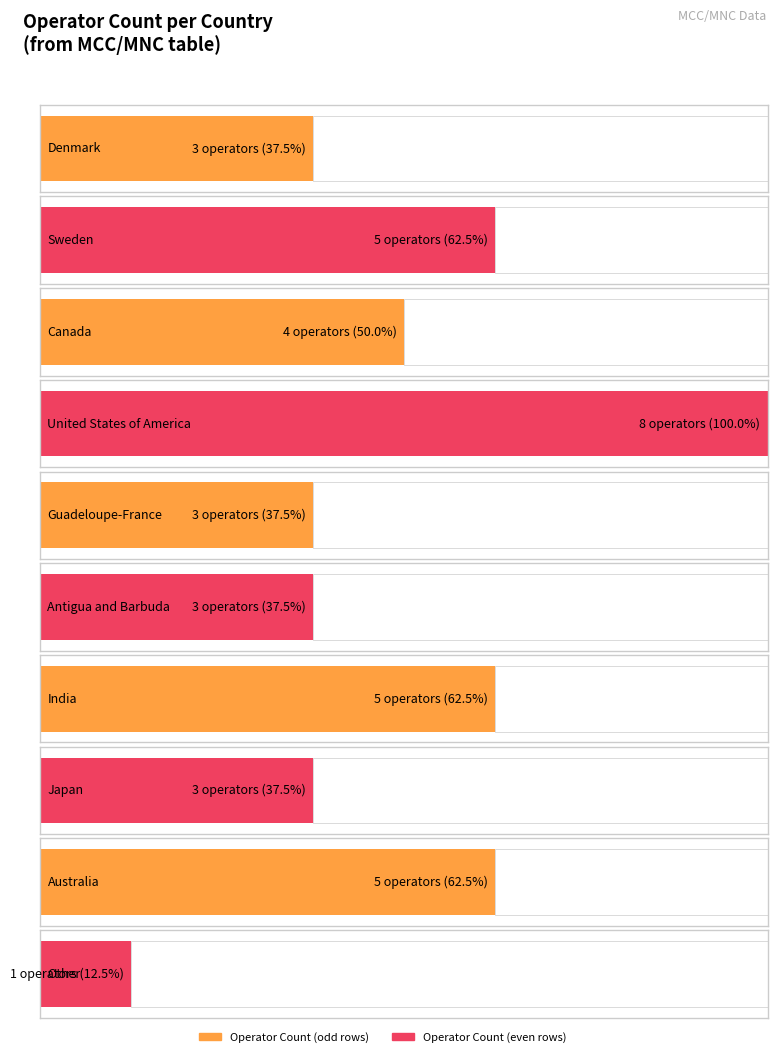

The value at Japan is 4. True or false?

False